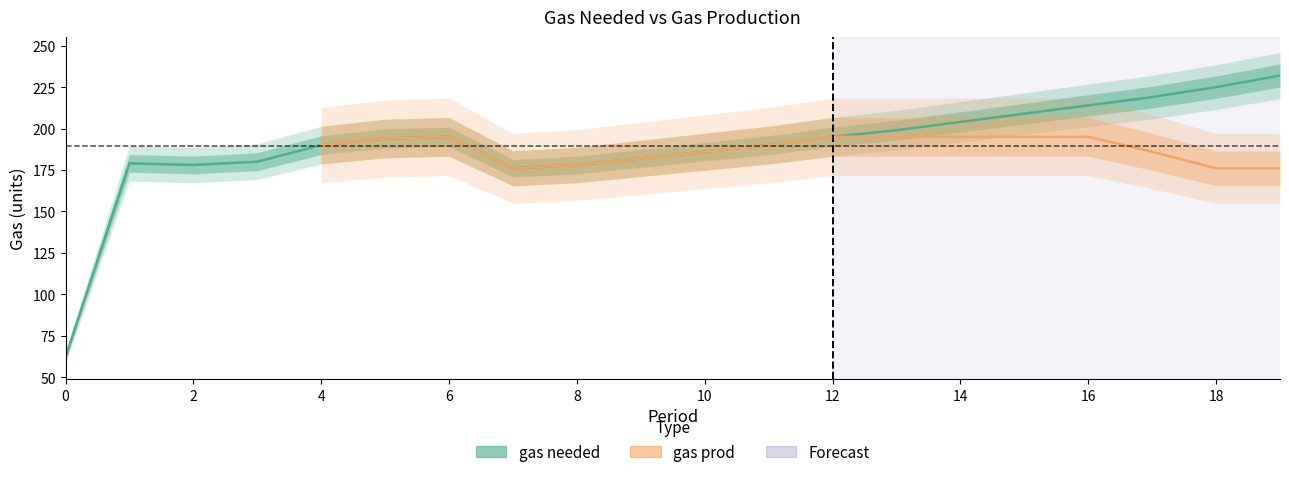

Reading left to right, what are all the values shown in this chart?

0=62	1=179	2=178	3=180	4=190	5=194	6=195	7=176	8=178	9=182	10=186	11=190	12=195	13=199	14=204	15=209	16=214	17=219	18=225	19=232